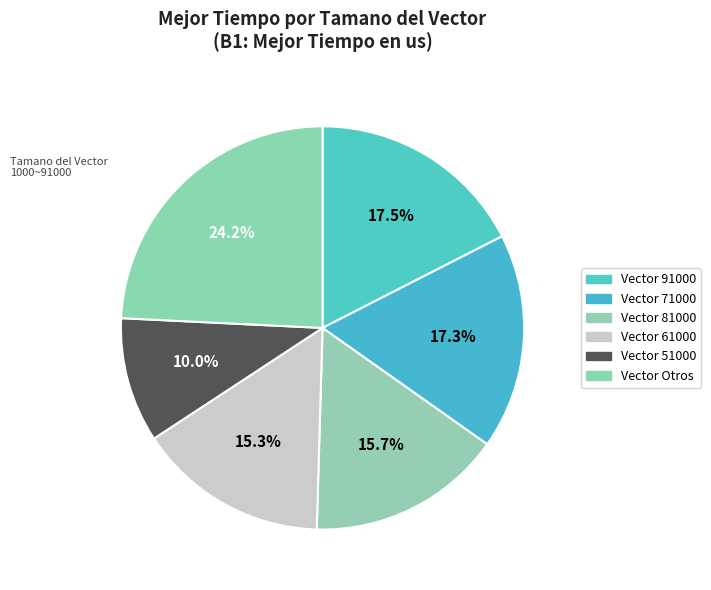

Count the number of slices in the pie.

6